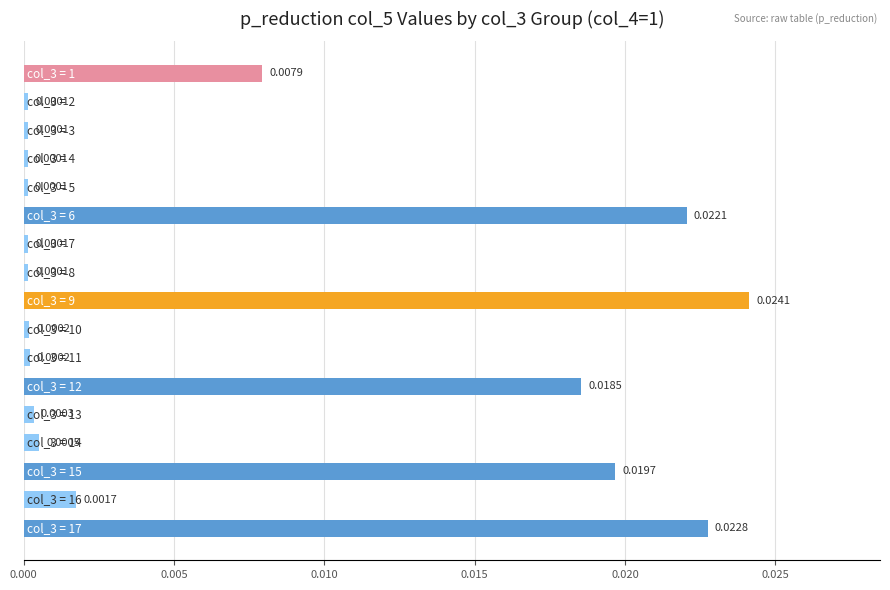

Count the number of categories in the chart.

17